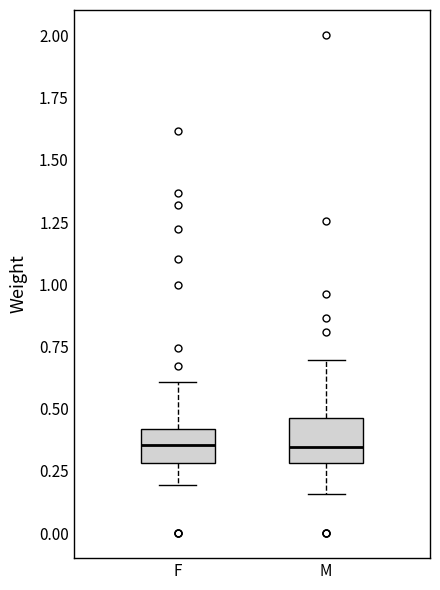

Reading left to right, transcribe this box plot: for each box, give where its median line is, the range the box spans, and where its two whiskers end, as read against the y-axis. The values are not printed on the chart, so give them approximately, as read against the axis.

F: median 0.35, box 0.30 to 0.40, whiskers 0.20 to 0.60
M: median 0.35, box 0.30 to 0.45, whiskers 0.15 to 0.70